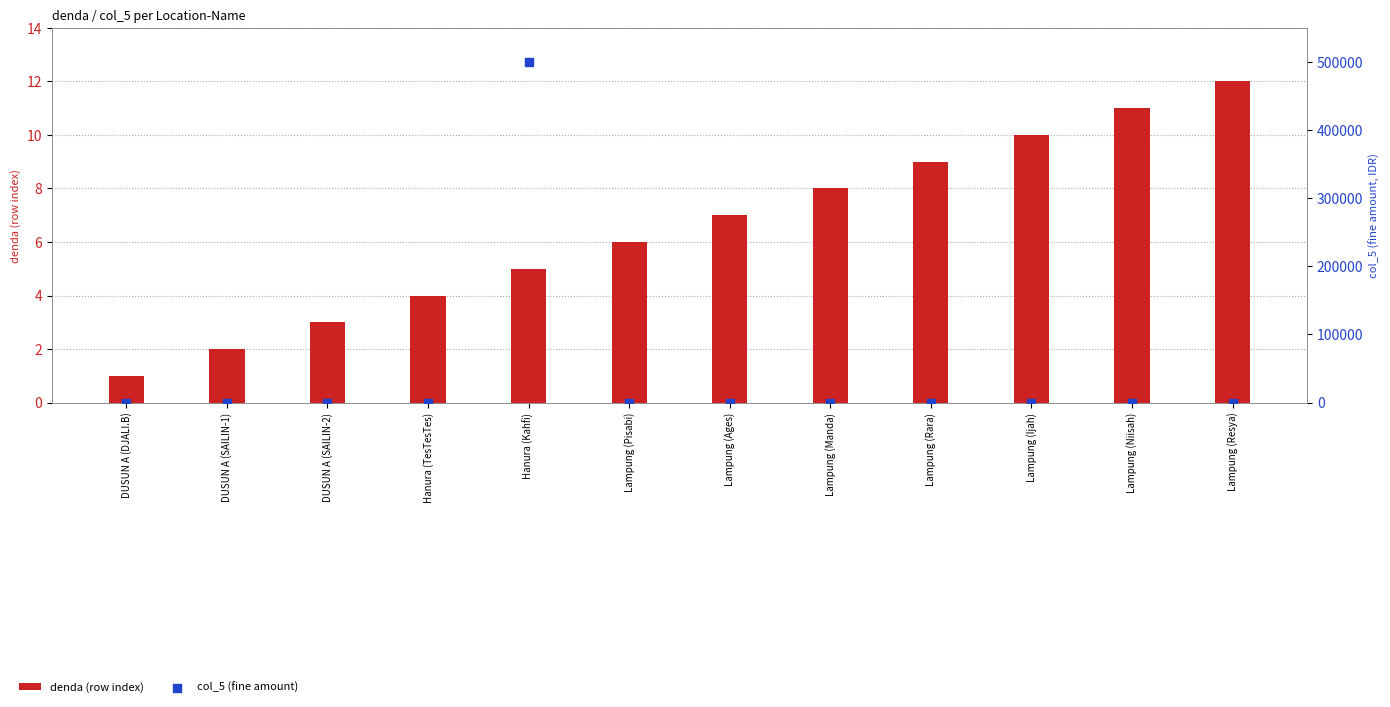

Which series has the widest spread of Y values?

col_5 (fine amount)